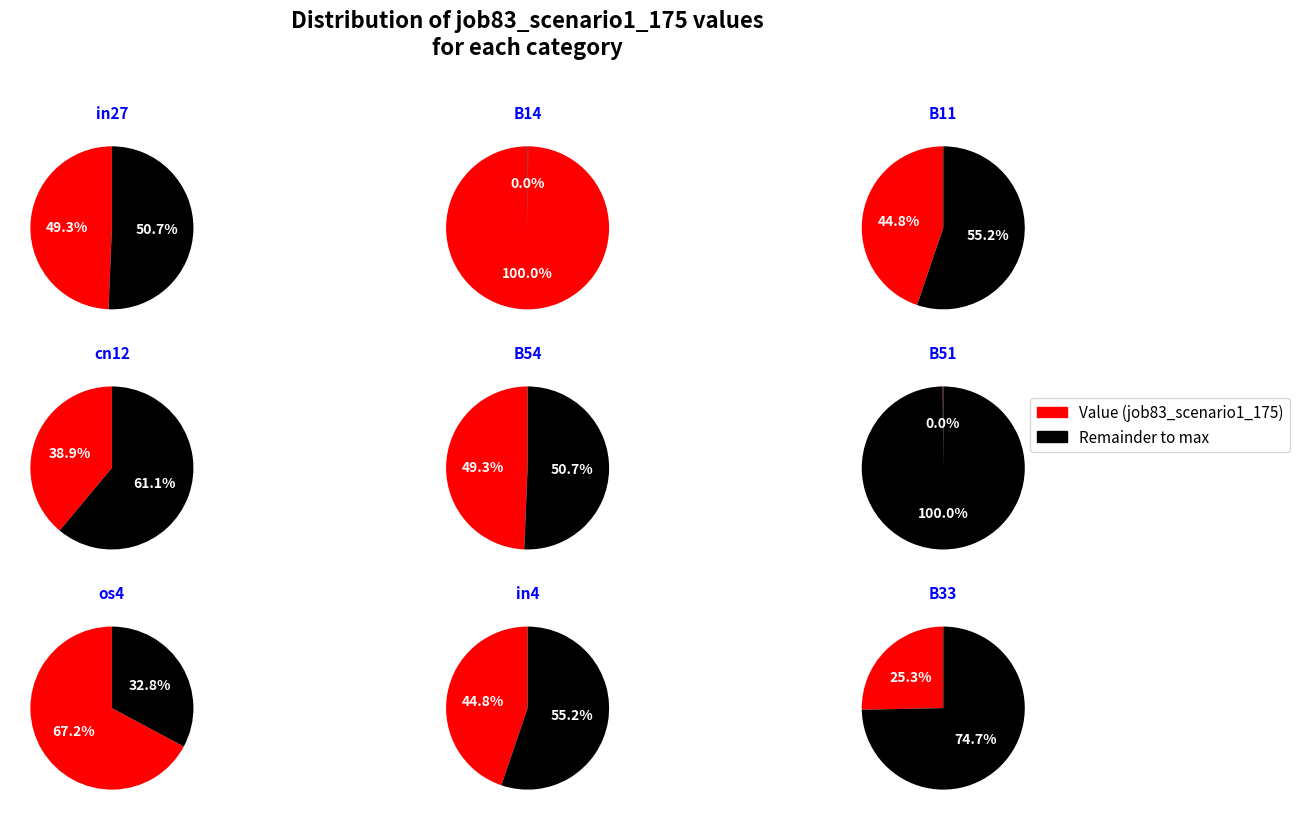

To the nearest percent, what percentage of the pie is in27?

12%